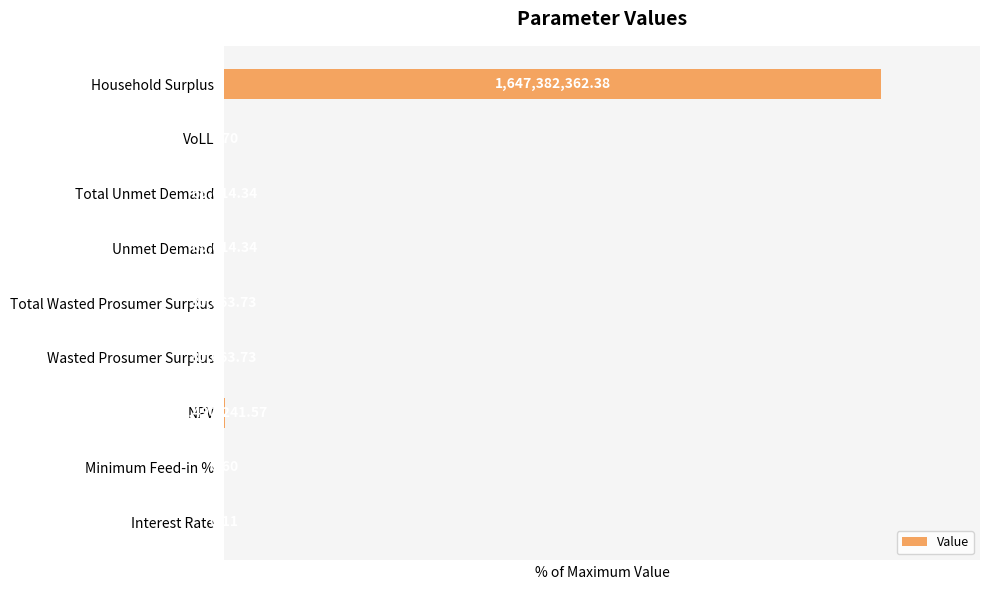

Count the number of categories in the chart.

9